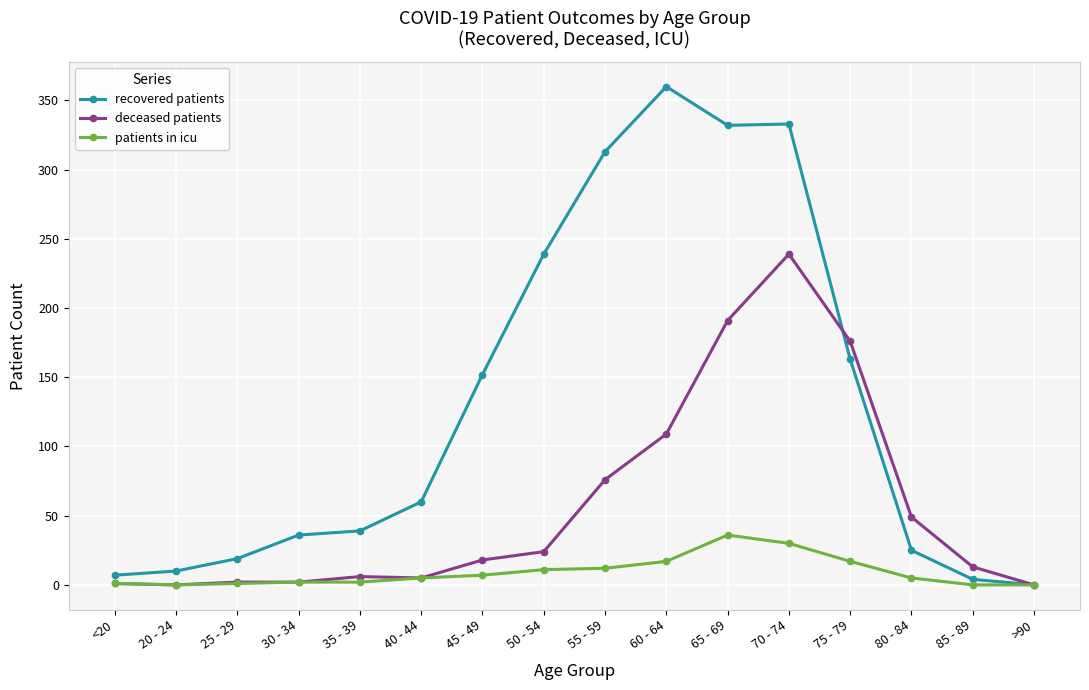

What is the sum of the patients in icu values at <20 and 35 - 39?

3